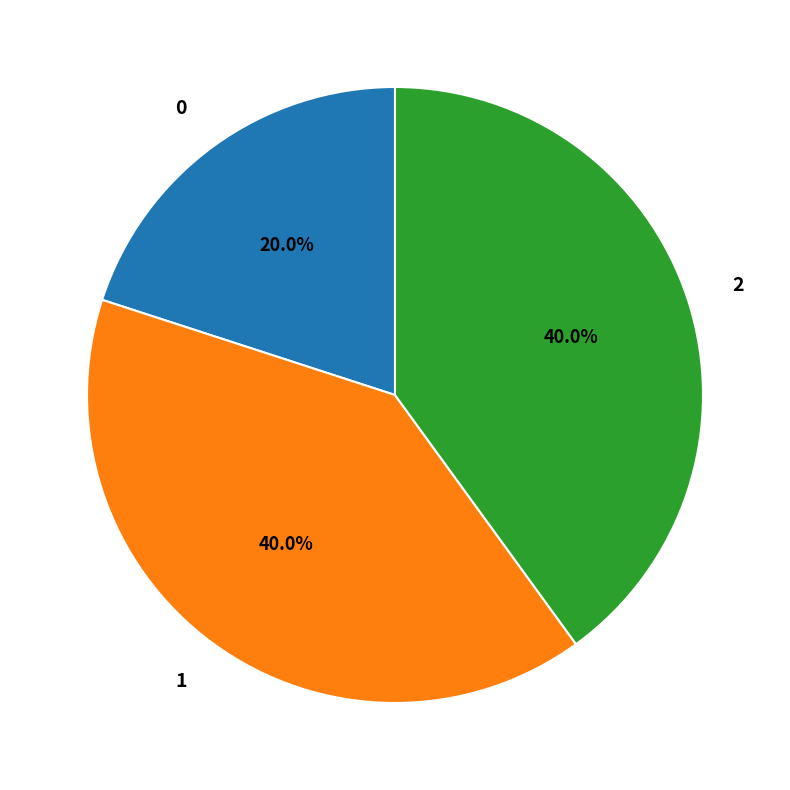

Is there any slice that represents more than half of the pie?

No